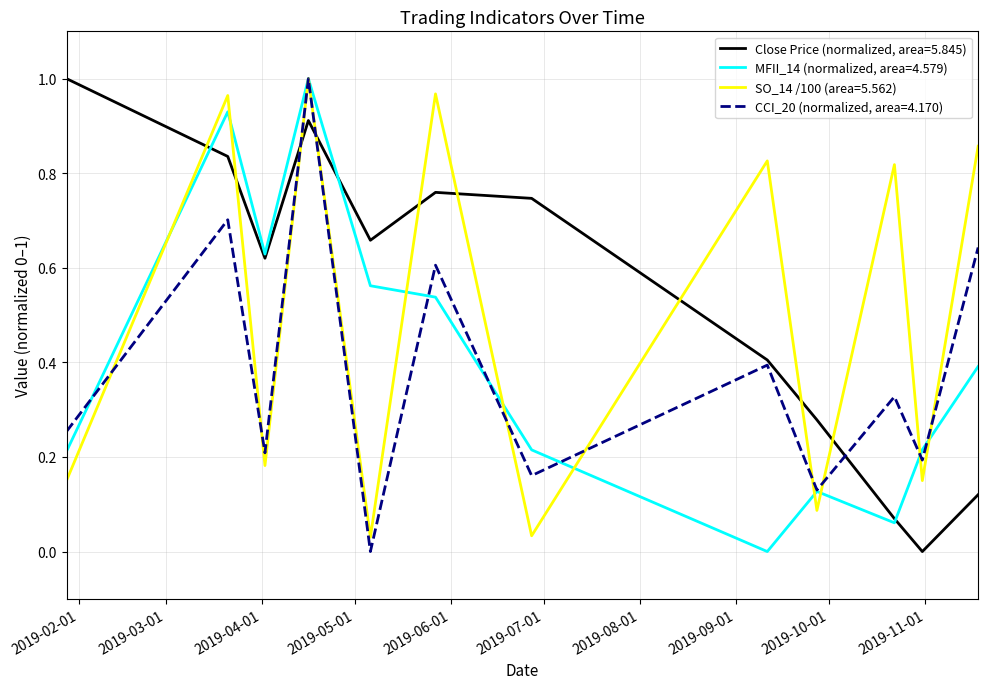

What is the maximum value shown in the chart?

1.0